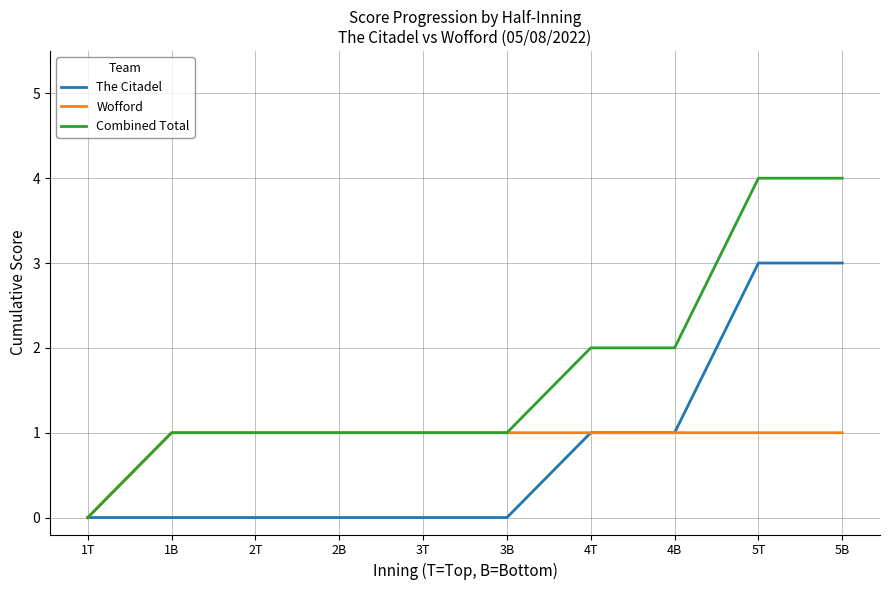

Is it true that Combined Total equals 4 at 5B?

True